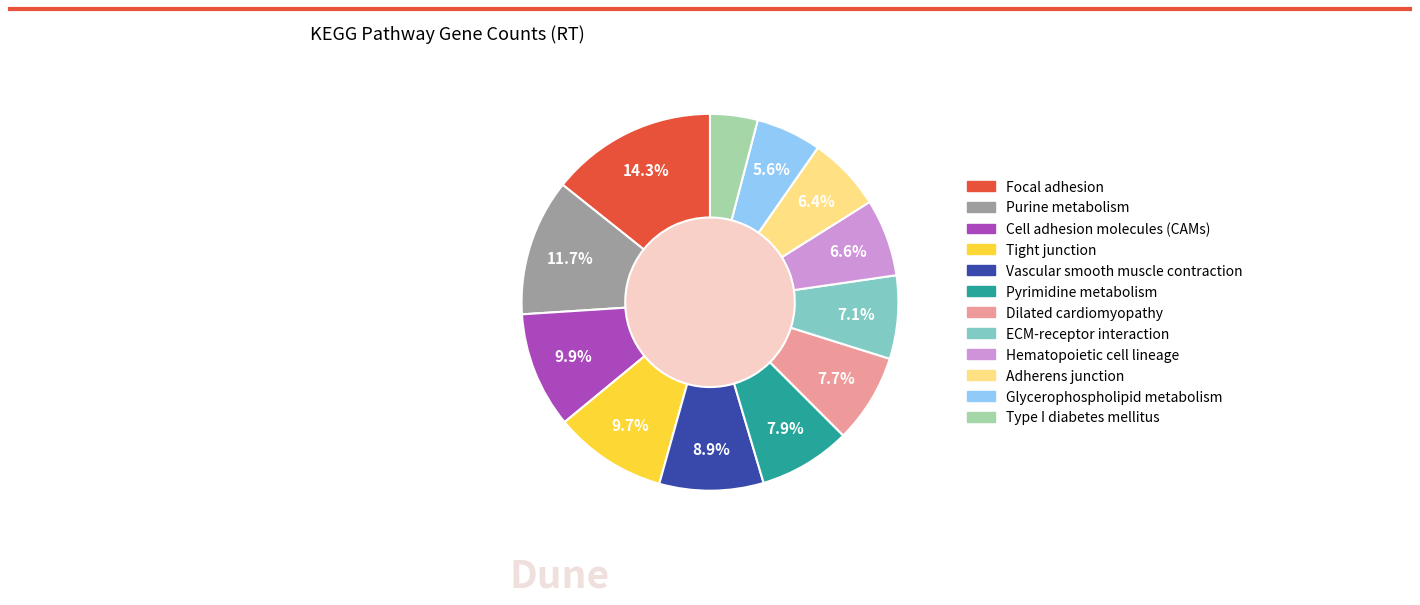

To the nearest percent, what percentage of the pie is Hematopoietic cell lineage?

7%